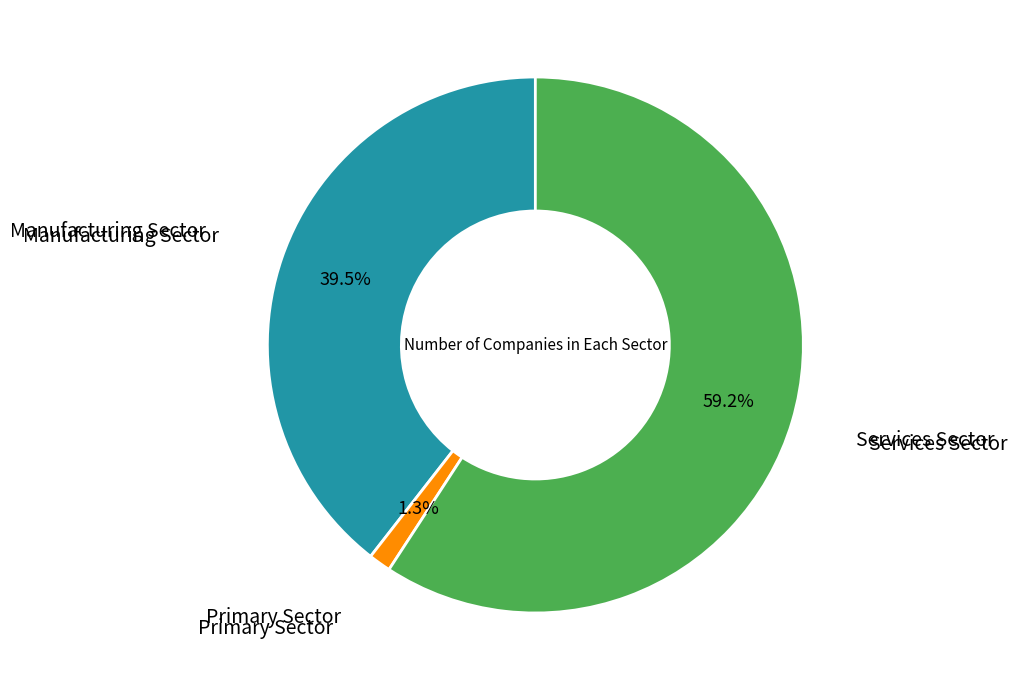

Is there any slice that represents more than half of the pie?

Yes